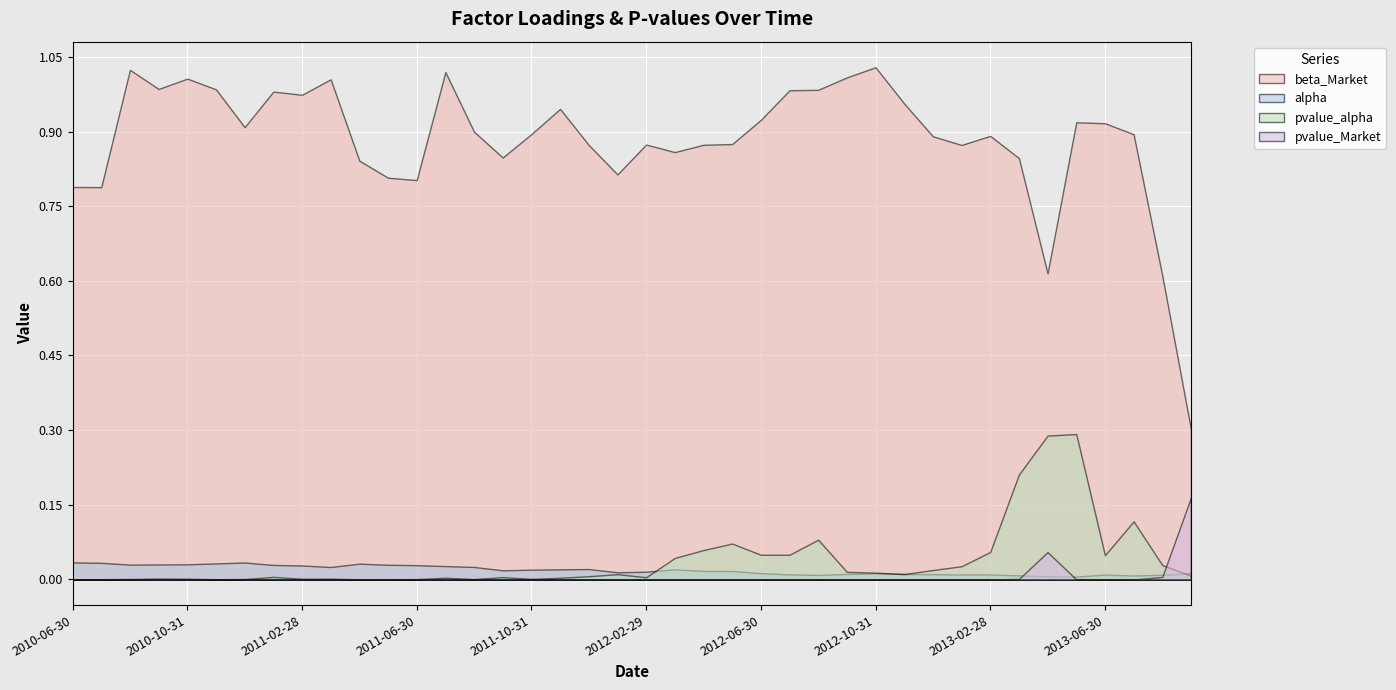

What position from the right is 2011-04-30?

30